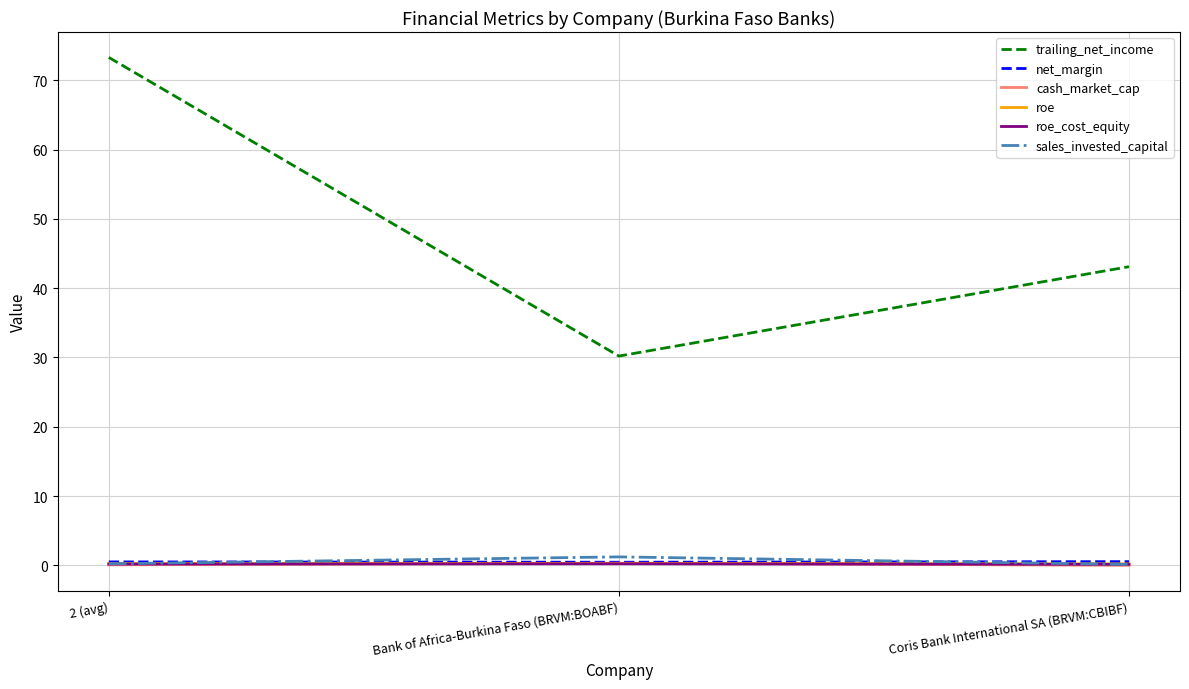

Which category has the lowest value in the trailing_net_income series?

Bank of Africa-Burkina Faso (BRVM:BOABF)